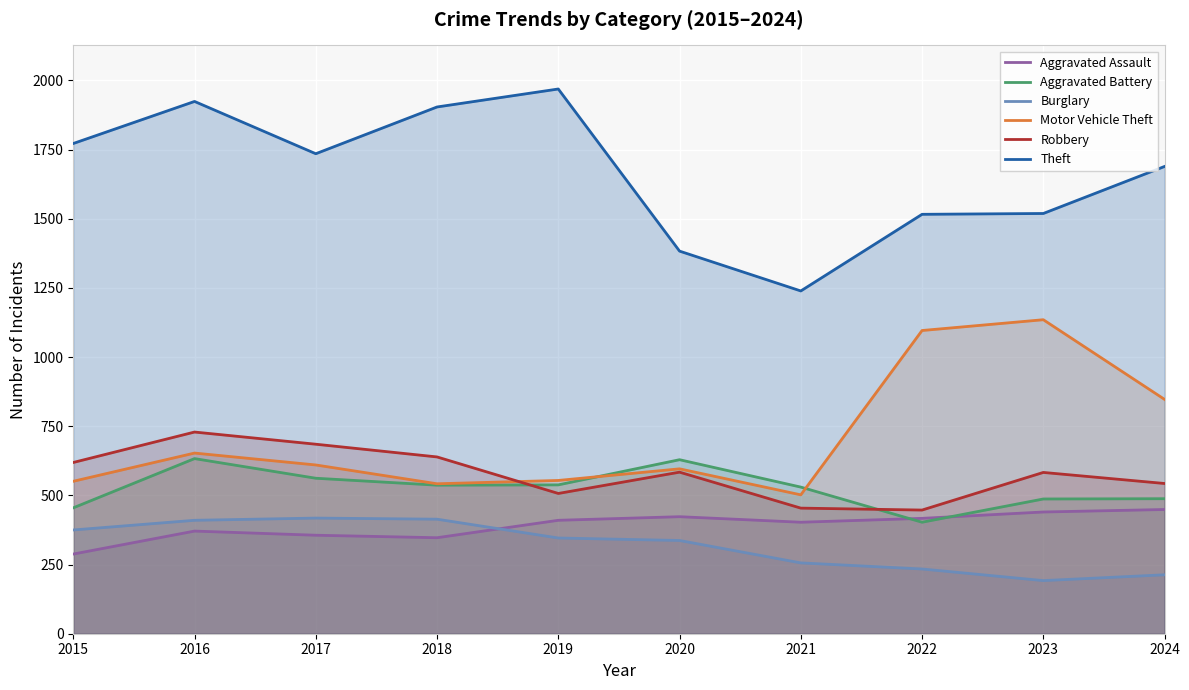

What is the highest value of the Aggravated Battery series?

633